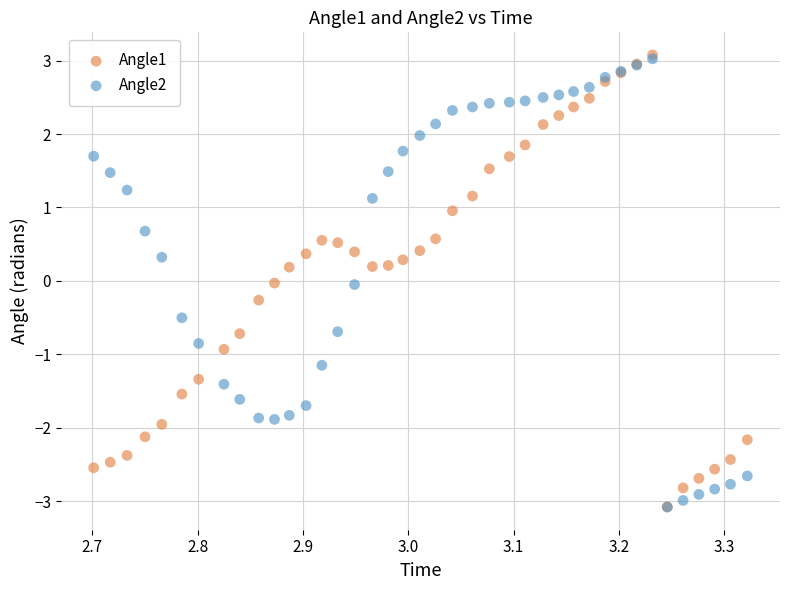

Which series has the widest spread of Y values?

Angle1